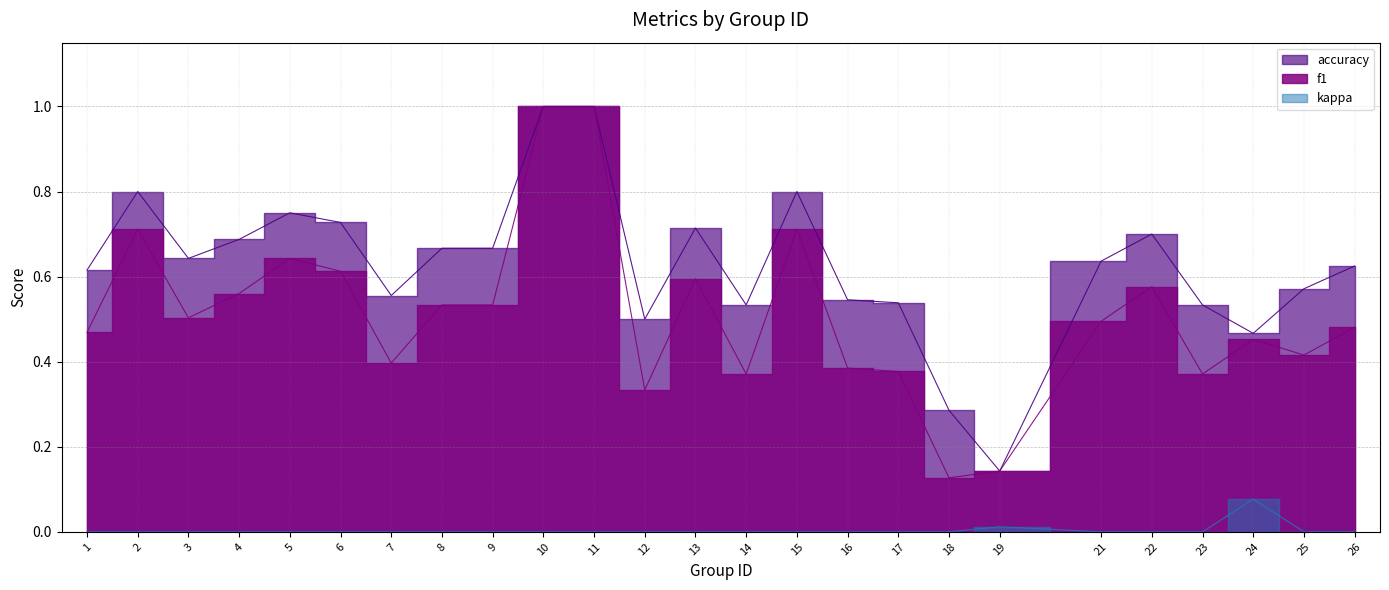

What is the sum of the f1 values at 5 and 9?

1.2